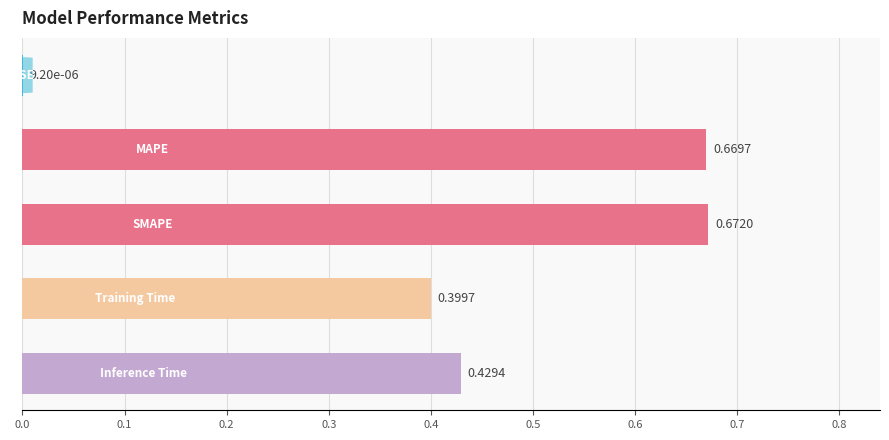

What is the sum of all values?

2.2